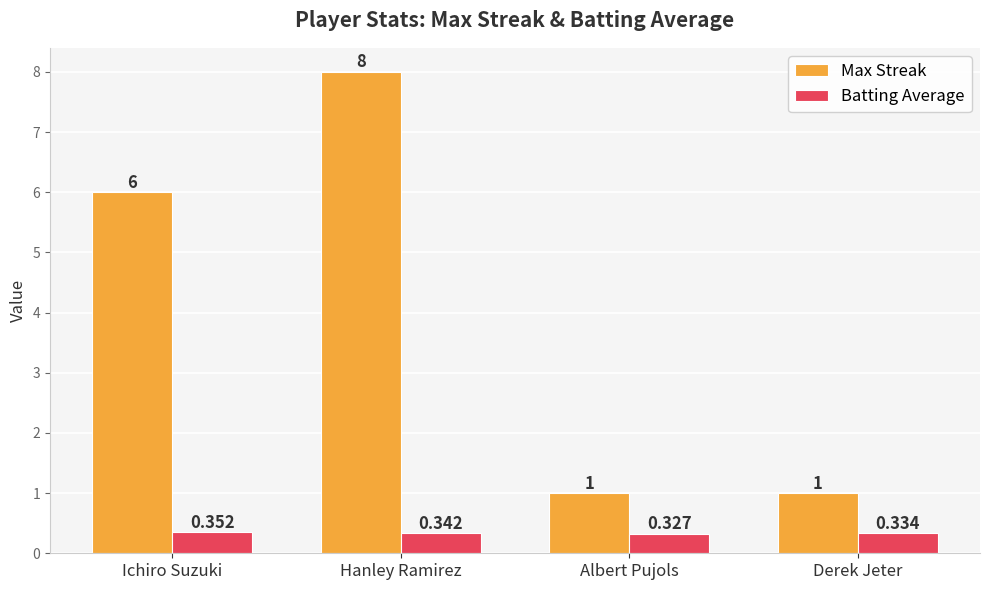

What is the sum of all Max Streak values?

16.0